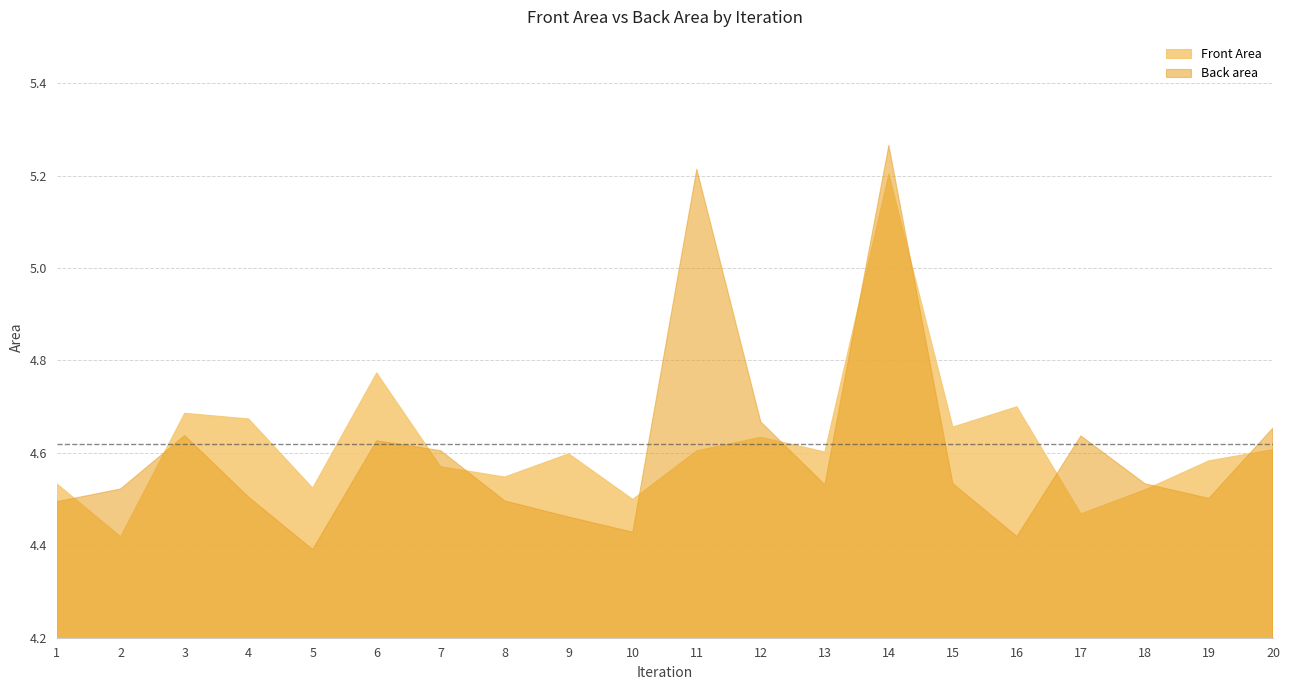

Which category has the highest value in the Back area series?

14